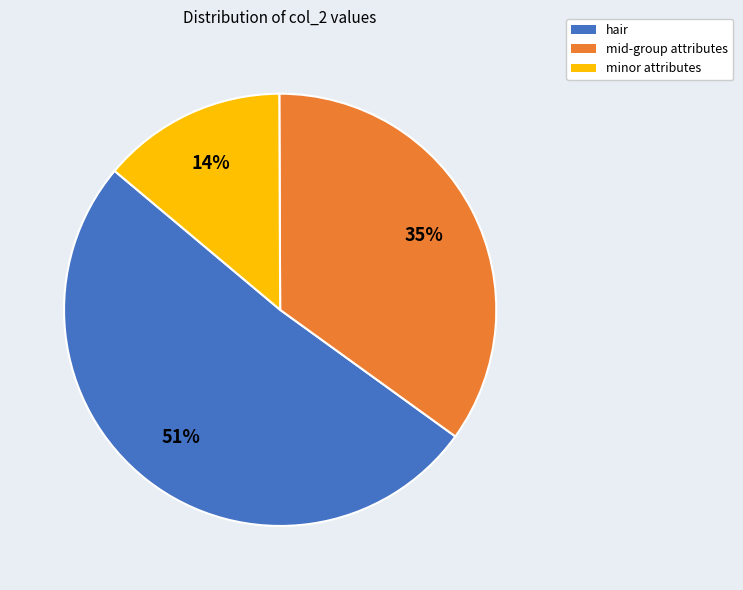

To the nearest percent, what is the average slice percentage?

33%